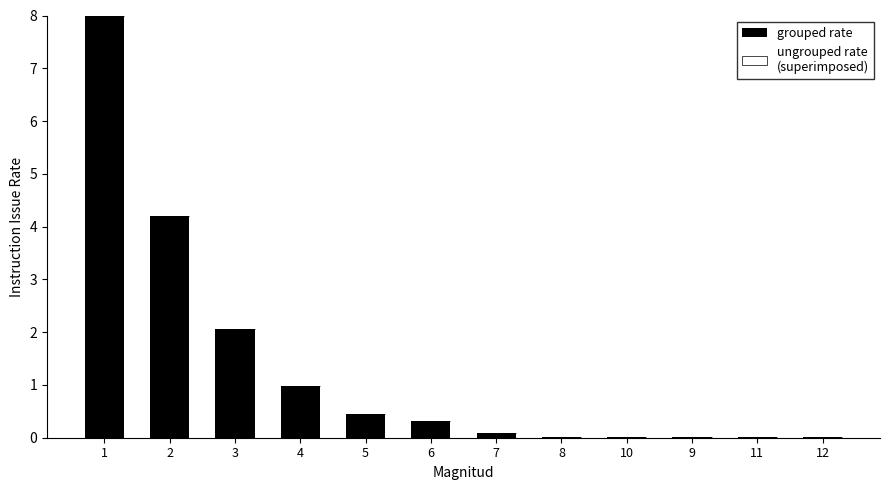

What is the greatest value displayed?

8.0